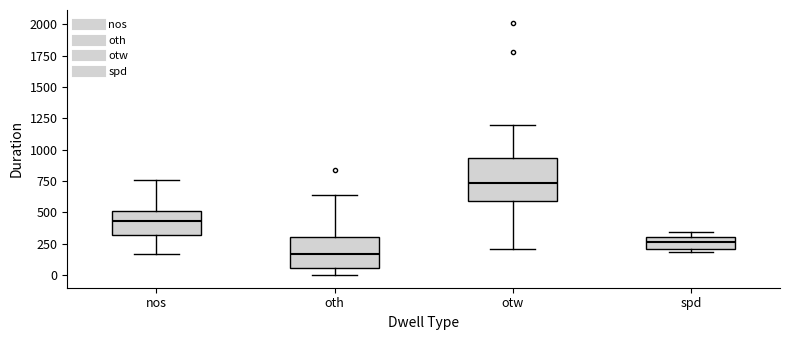

Where is the upper edge of the box for oth on the y-axis? The values are not printed on the chart, so give them approximately, as read against the axis.

300